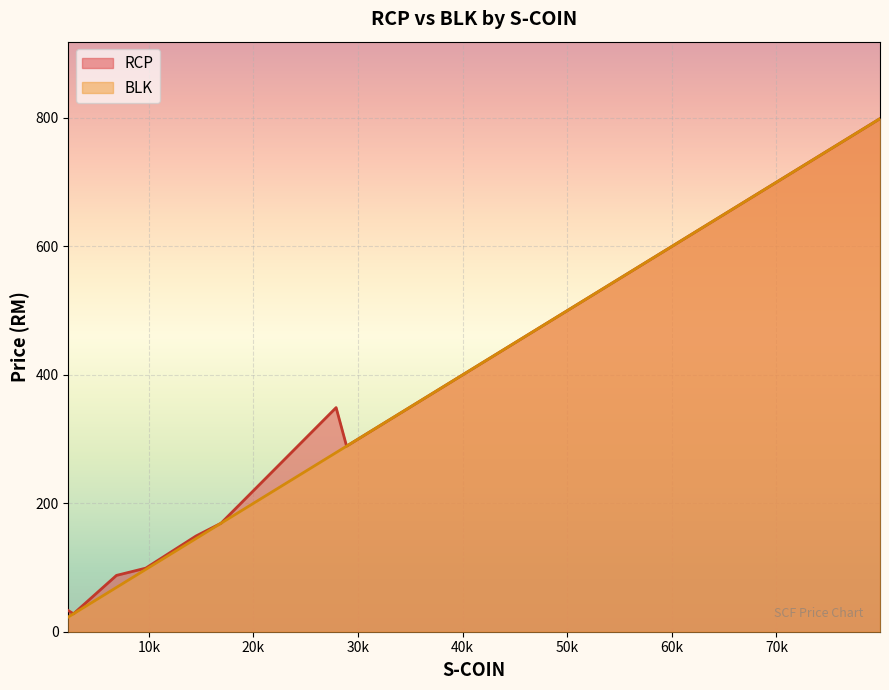

True or false: BLK has a value of 23.0 at 2300.

True